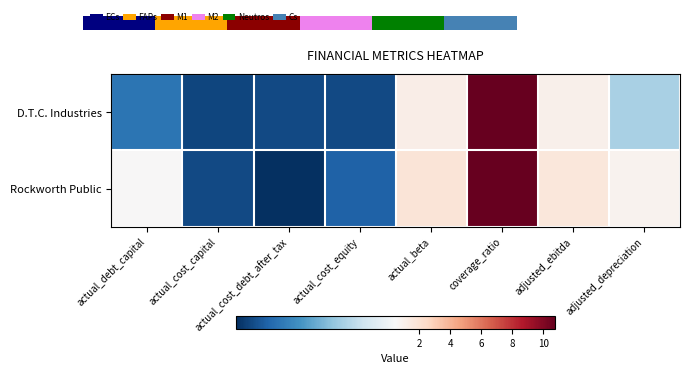

List the labels in order of D.T.C. Industries value, largest first.

coverage_ratio, actual_beta, adjusted_ebitda, adjusted_depreciation, actual_debt_capital, actual_cost_equity, actual_cost_debt_after_tax, actual_cost_capital